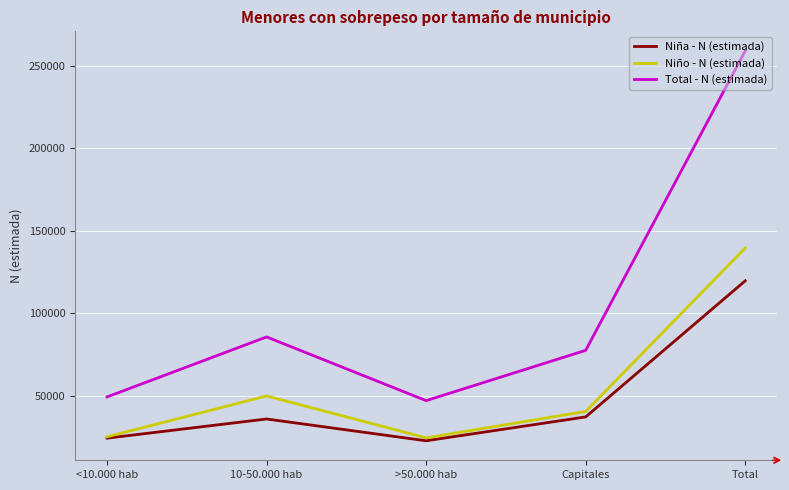

What is the average value of the Niña - N (estimada) series?

47851